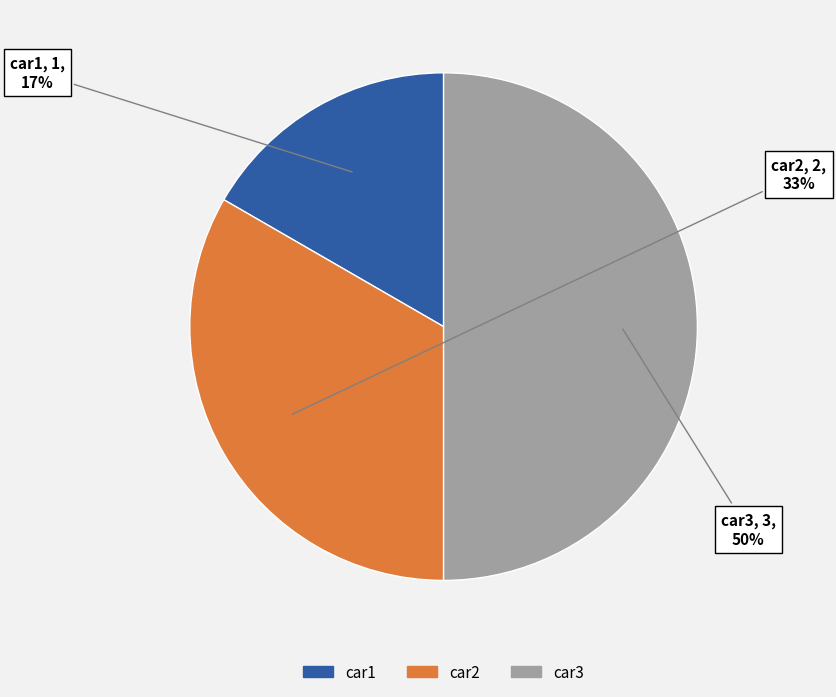

The car2 slice represents 33% of the pie. True or false?

True